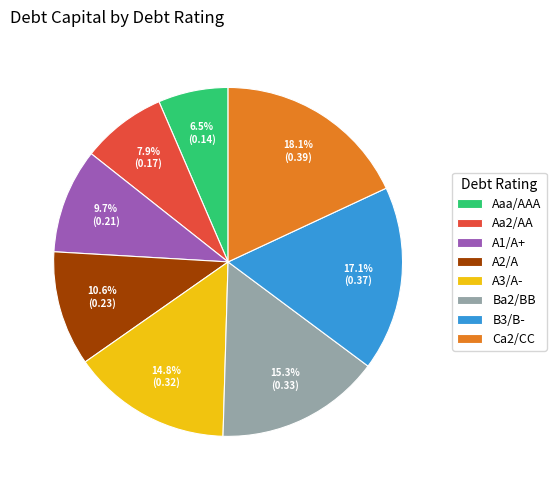

How many segments does this pie chart have?

8